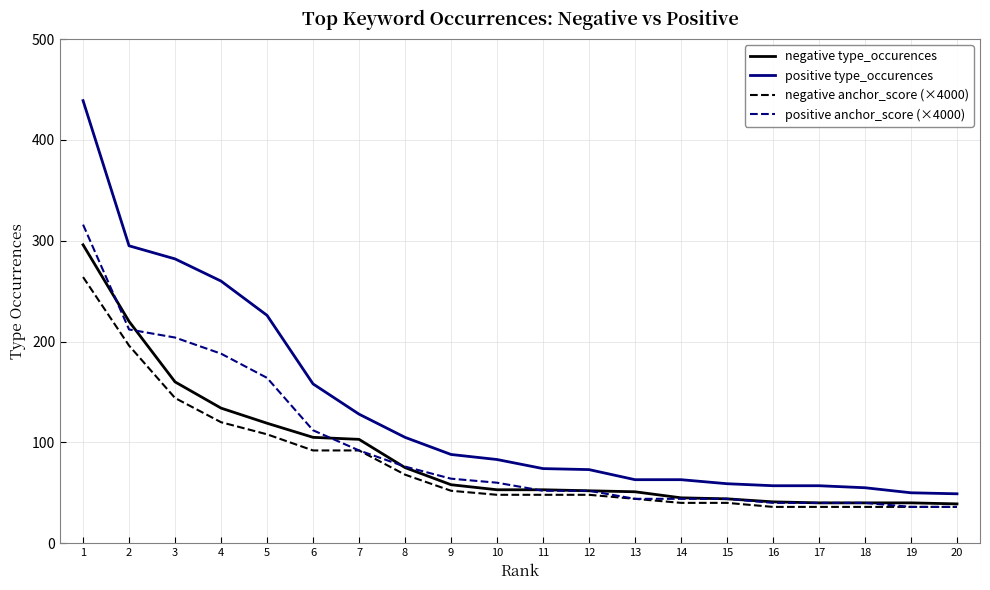

Rank the series by their maximum value, from lowest to highest.

negative anchor_score (×4000), negative type_occurences, positive anchor_score (×4000), positive type_occurences